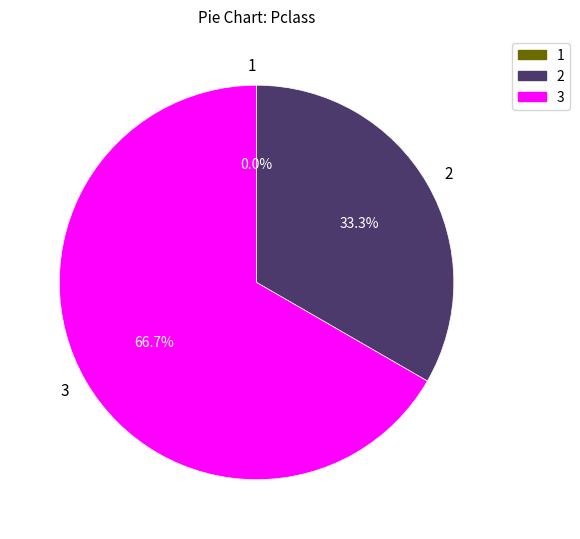

Which category has the biggest portion of the pie?

3